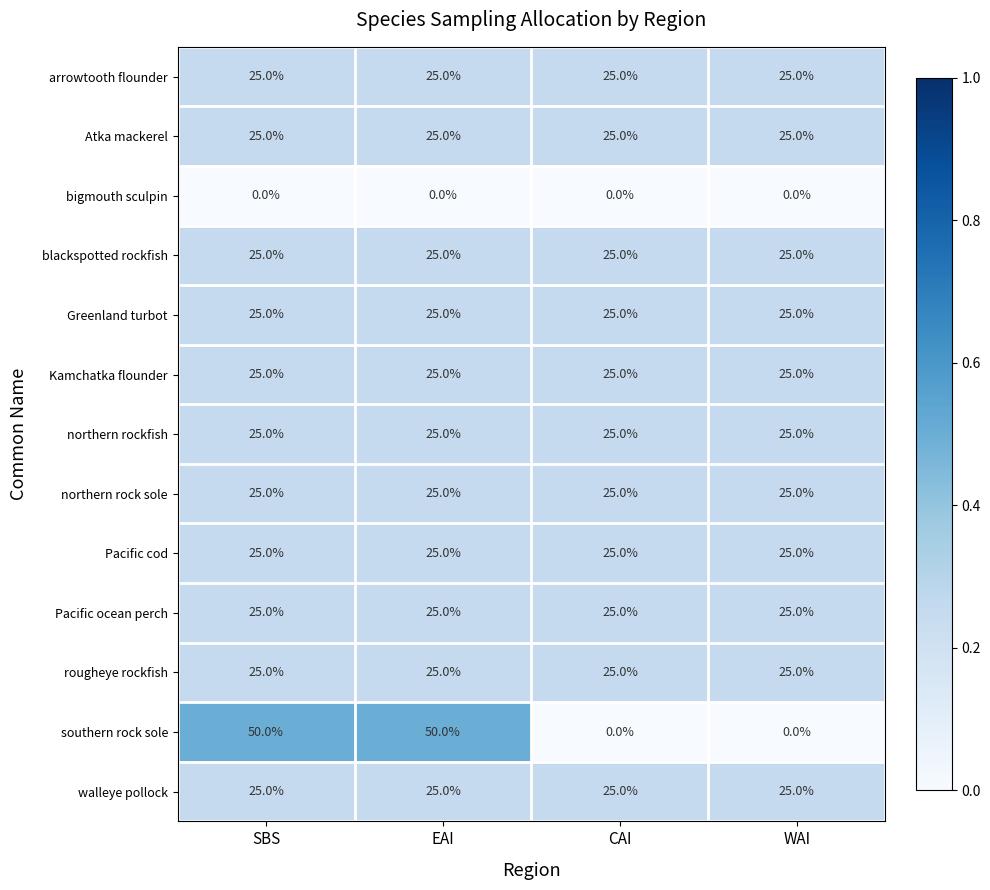

The blackspotted rockfish series shows 25 at CAI. True or false?

True